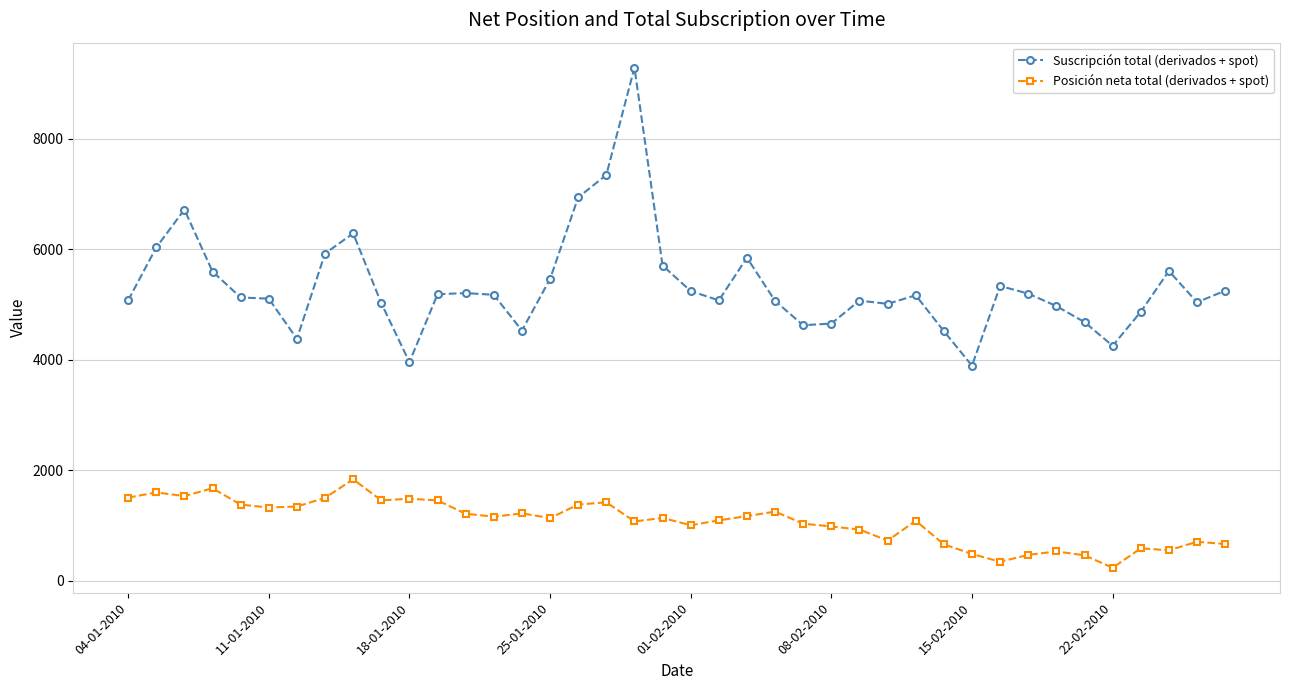

Which series has the largest total across all categories?

Suscripción total (derivados + spot)